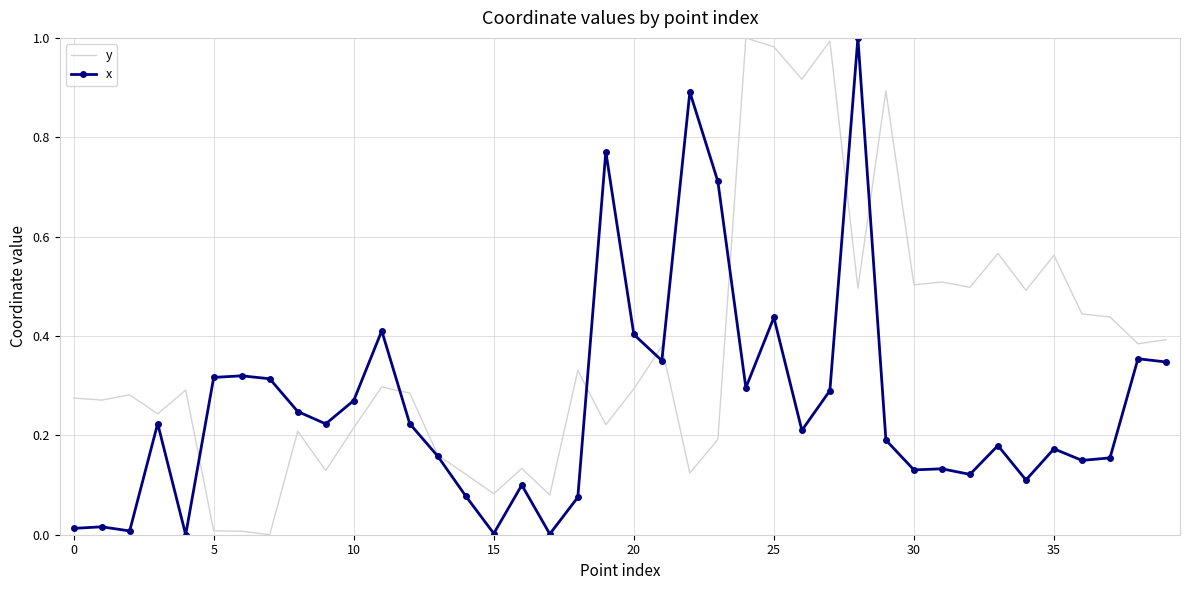

Which series has the largest total across all categories?

y